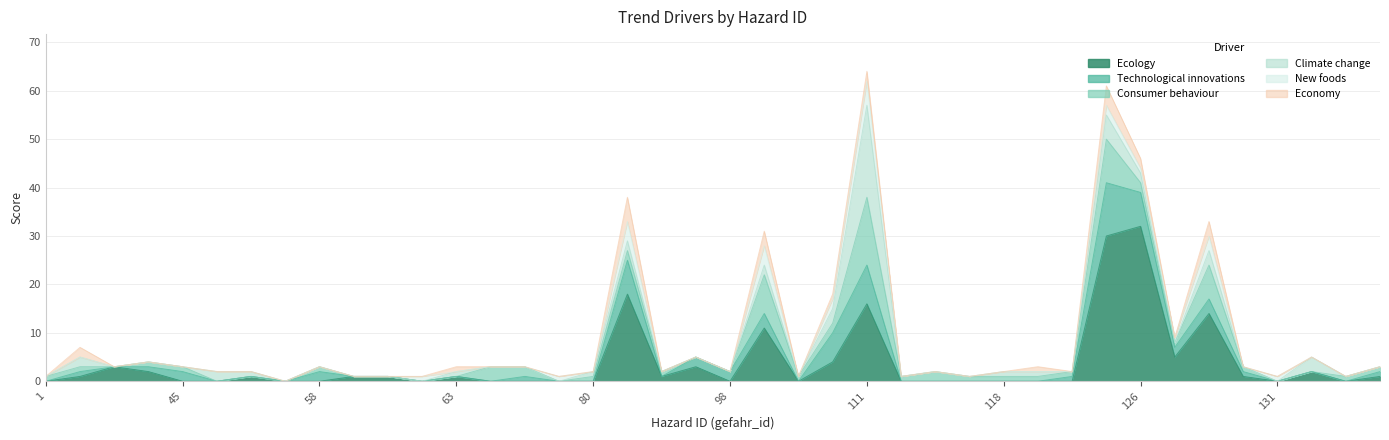

How many lines are shown in the chart?

6